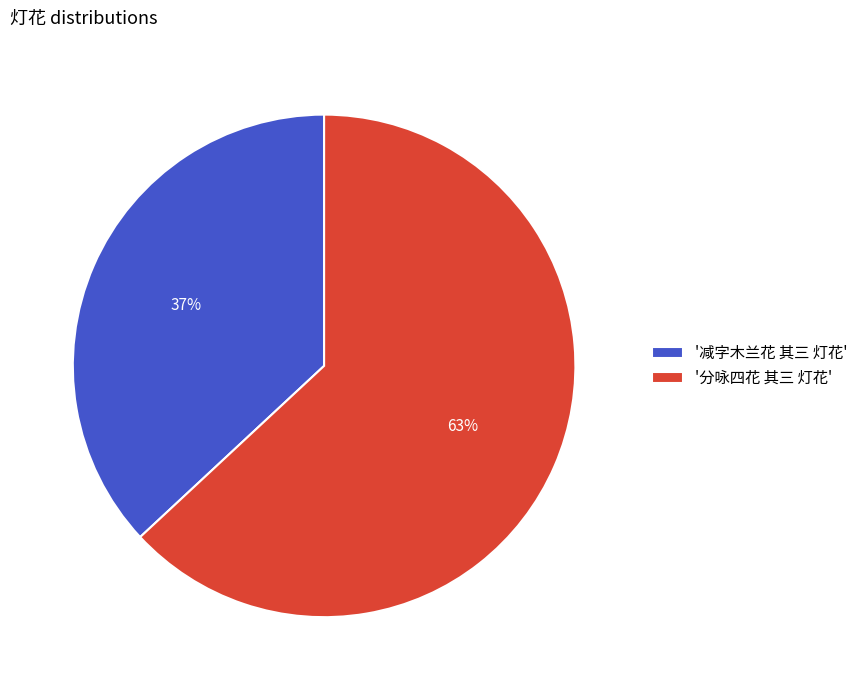

What is the largest slice in the pie chart?

'分咏四花 其三 灯花'